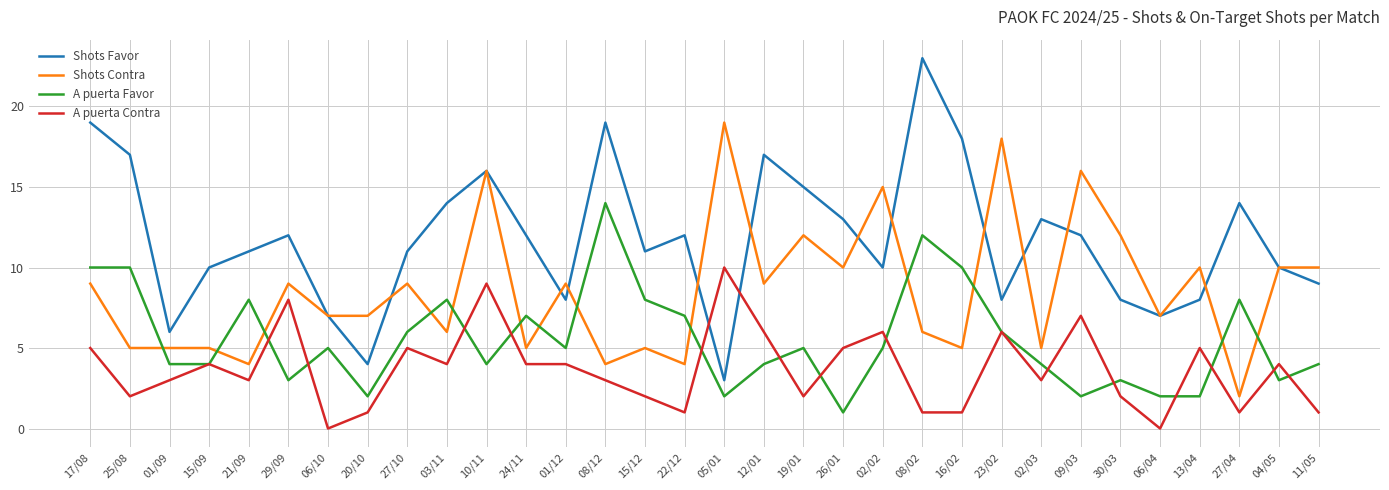

The Shots Favor series shows 10 at 15/09. True or false?

True